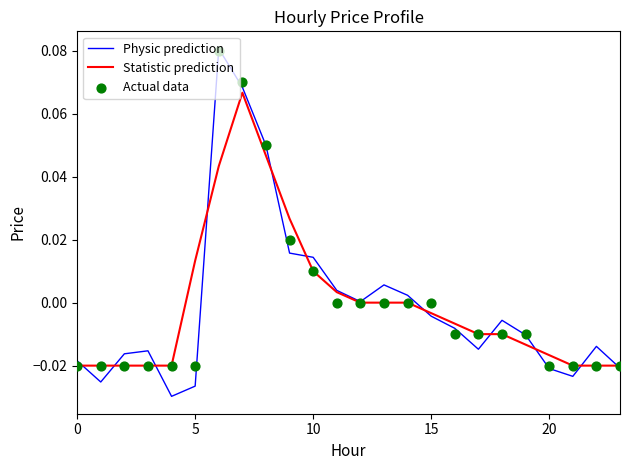

Is the value of Actual data at 20 greater than the value of Statistic prediction at 18?

No